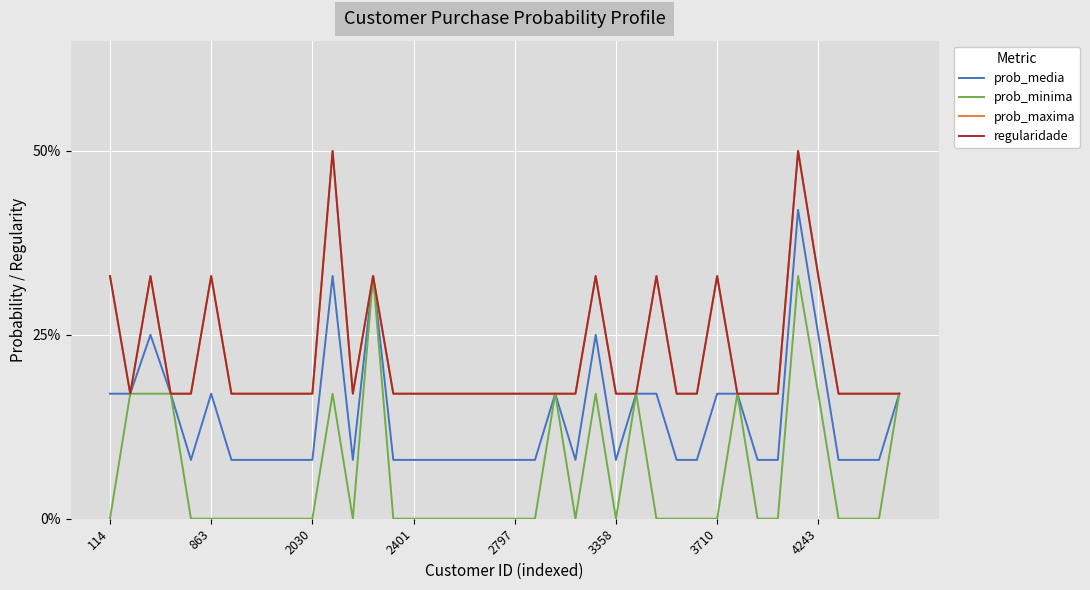

Does the chart display data point markers on the line(s)?

No